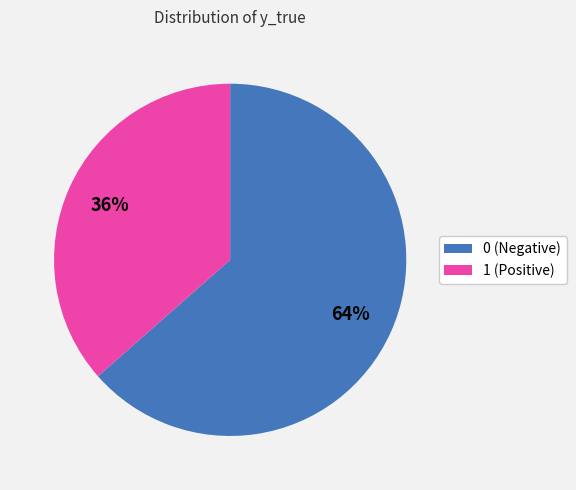

What is the smallest slice in the pie chart?

1